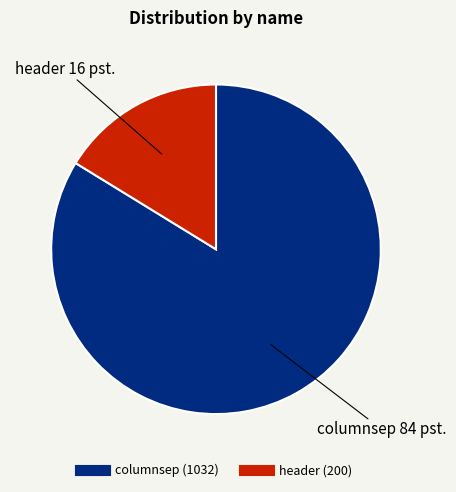

How many slices are in this pie chart?

2